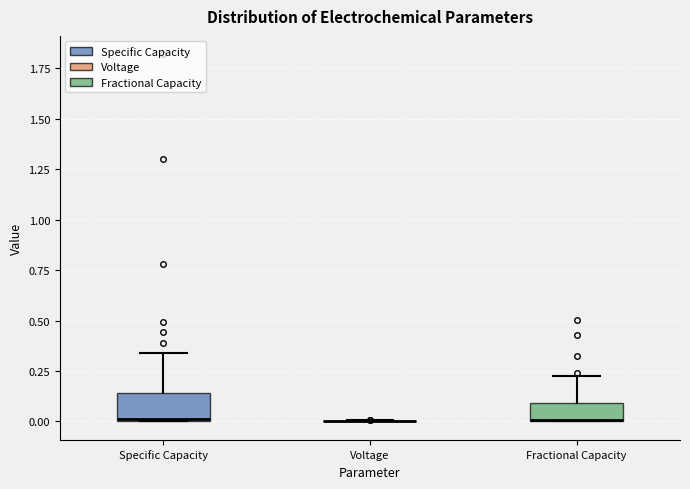

Reading left to right, read every box against the y-axis: the position of its median line, the range the box covers, and the ends of its whiskers. The values are not printed on the chart, so give them approximately, as read against the axis.

Specific Capacity: median 0.00, box 0.00 to 0.15, whiskers 0.00 to 0.35
Voltage: box collapsed to a line at 0.00, whiskers 0.00 to 0.00
Fractional Capacity: median 0.00 (drawn on the box's lower edge), box 0.00 to 0.10, whiskers 0.00 to 0.20